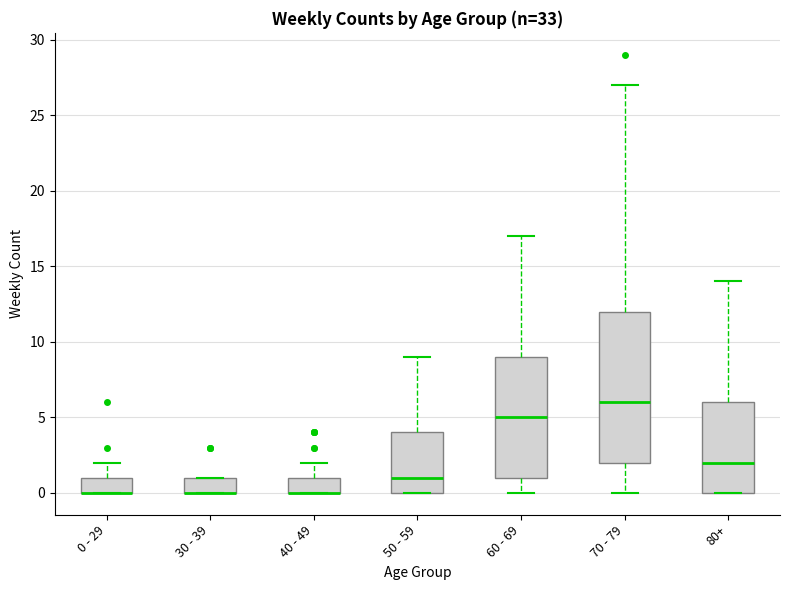

Which box is the tallest, from its lower edge to its upper edge?

70 - 79